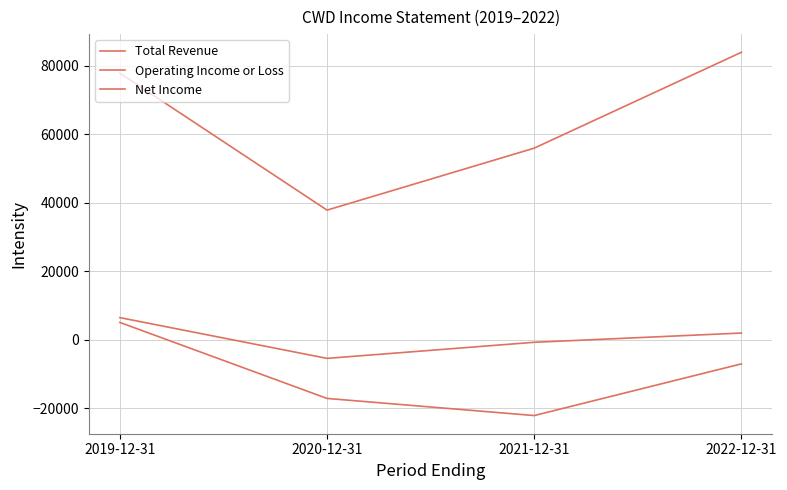

How many lines are shown in the chart?

3